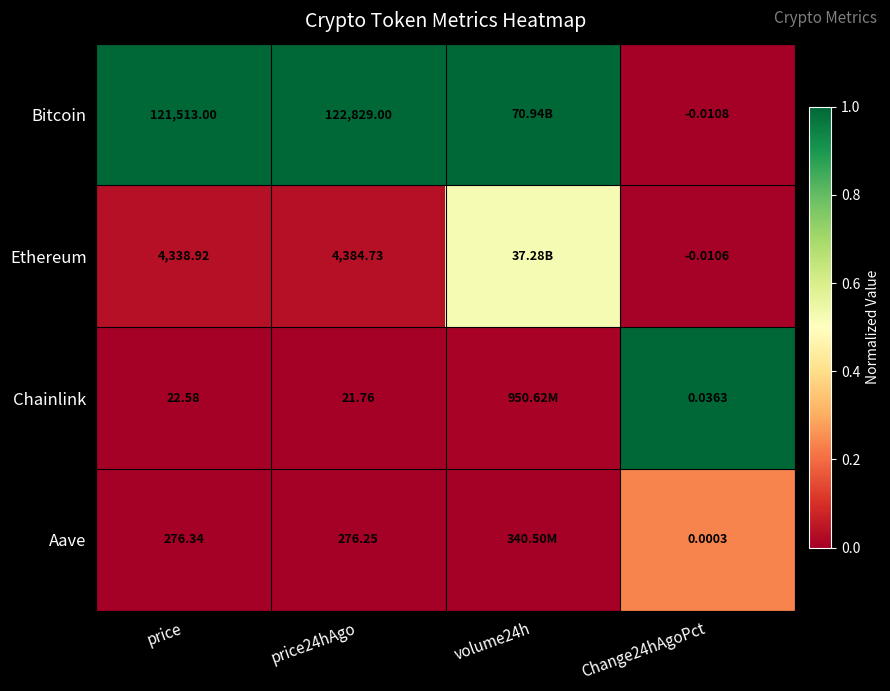

Which series changed the most between price and Change24hAgoPct?

Bitcoin